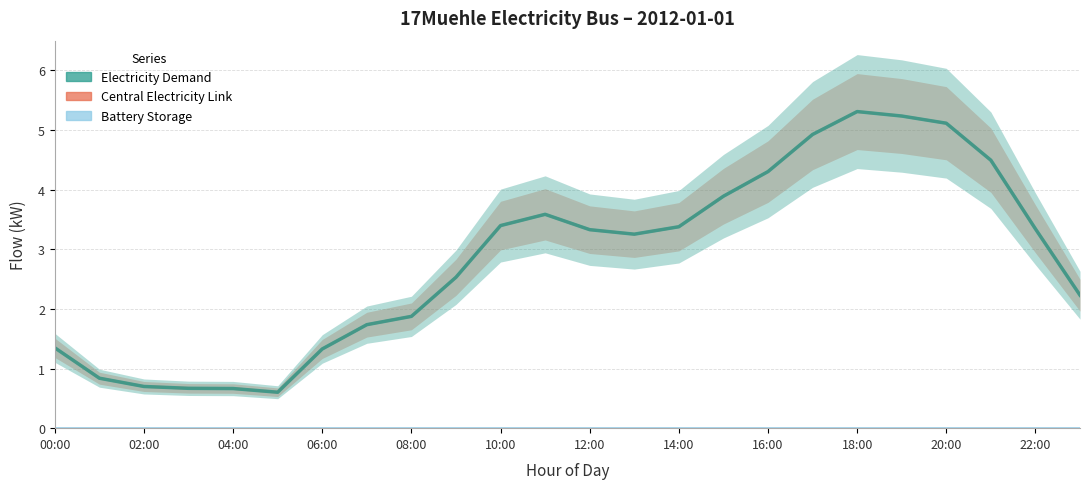

True or false: Electricity Demand and Battery Storage intersect in this chart.

False